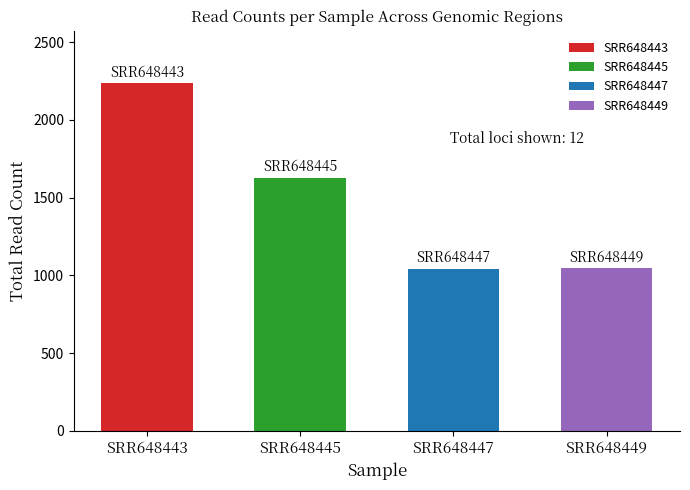

Are the bars horizontal?

No